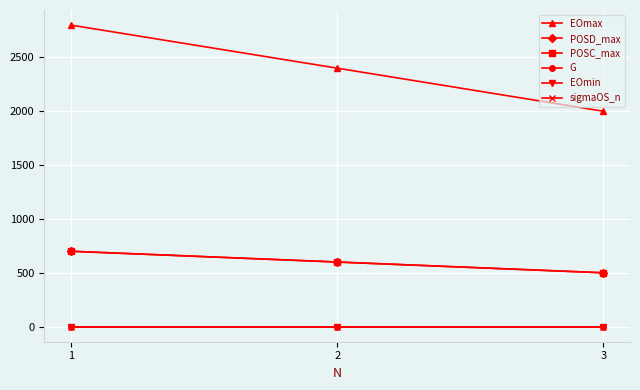

Reading right to left, transcribe all the data shown in this chart.

EOmax: 3=2000.0	2=2400.0	1=2800.0
POSD_max: 3=500.0	2=600.0	1=700.0
POSC_max: 3=500.0	2=600.0	1=700.0
G: 3=1.0	2=1.0	1=1.0
EOmin: 3=0.0	2=0.0	1=0.0
sigmaOS_n: 3=0.9	2=0.9	1=0.9